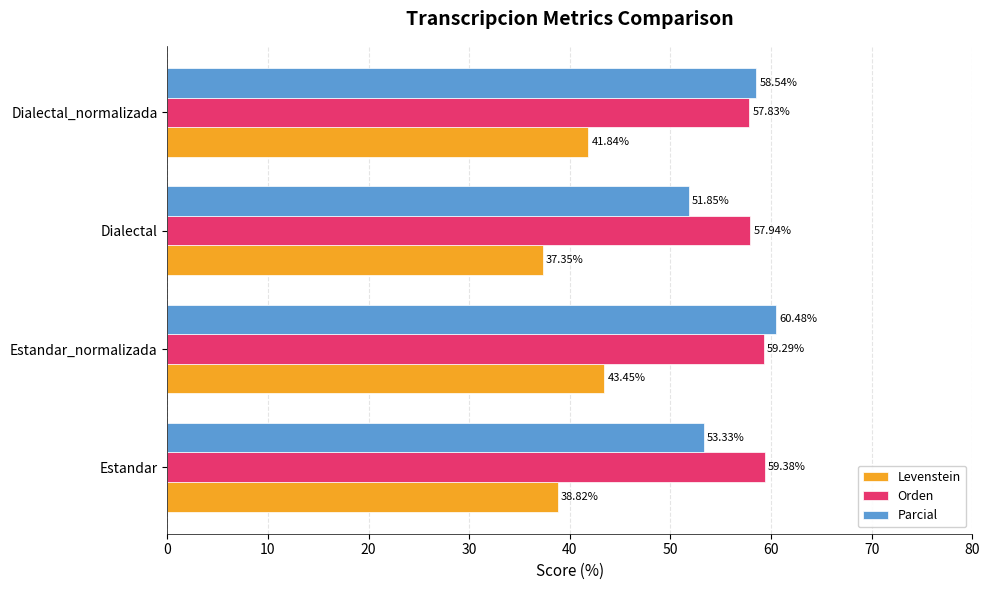

Which series changed the most between Estandar_normalizada and Dialectal?

Parcial